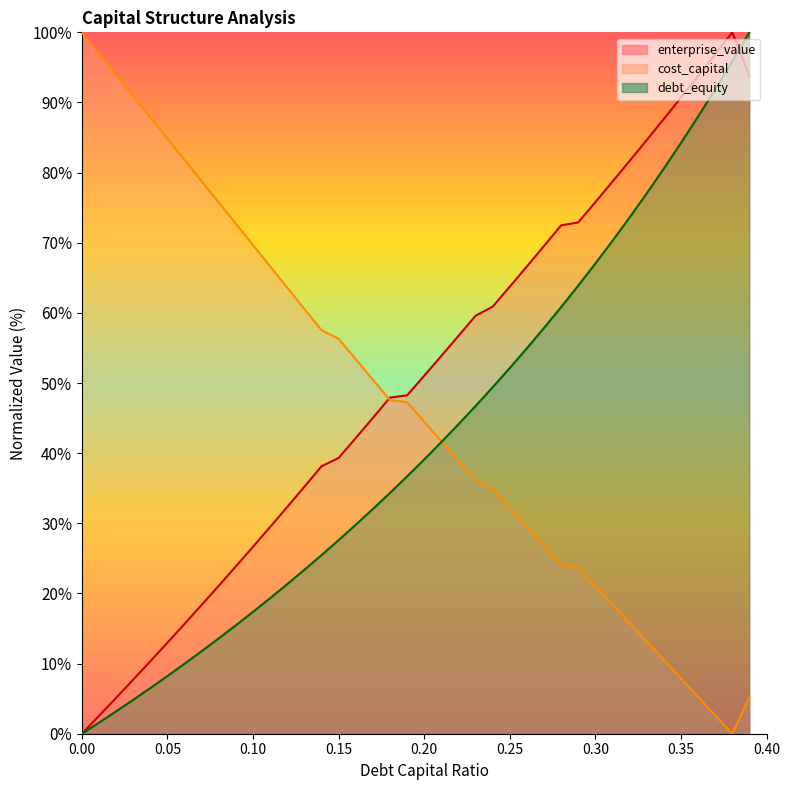

At which category is the sum across all series the highest?

0.39